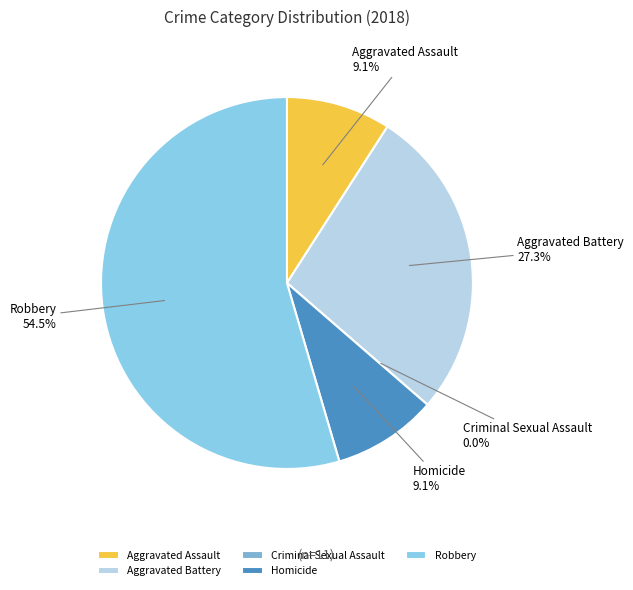

Which slice is the largest?

Robbery